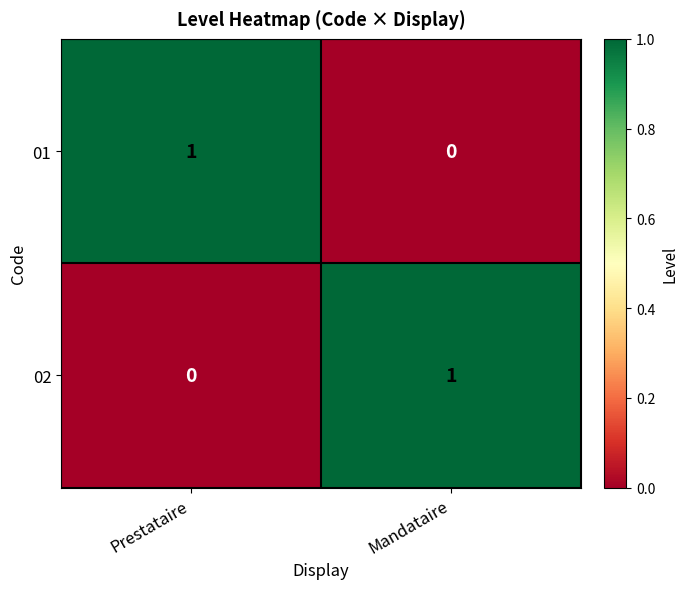

Which category has the lowest value in the 02 series?

Prestataire